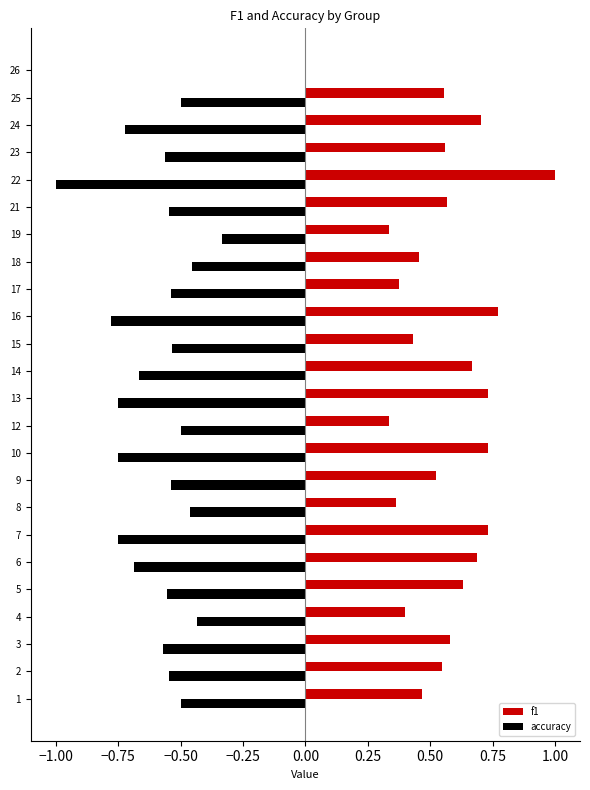

What is the sum of all accuracy values?

-13.7